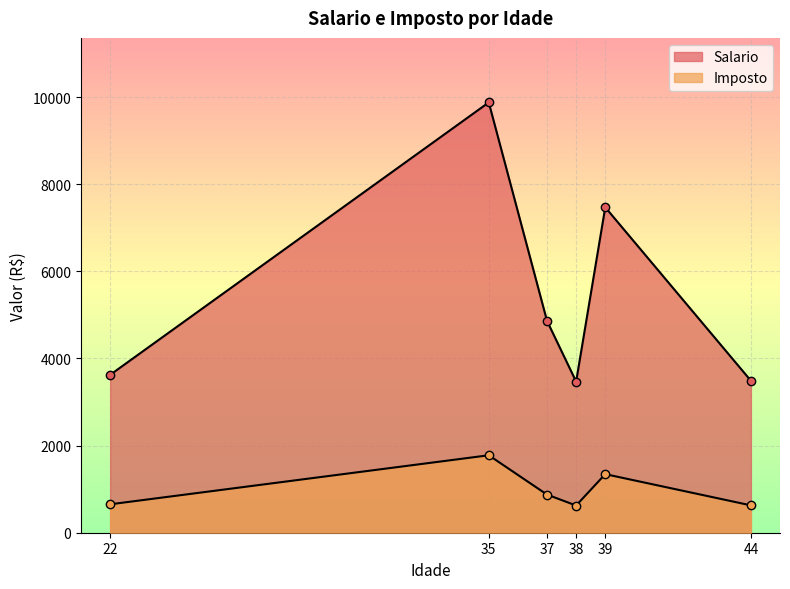

How many lines are shown in the chart?

2